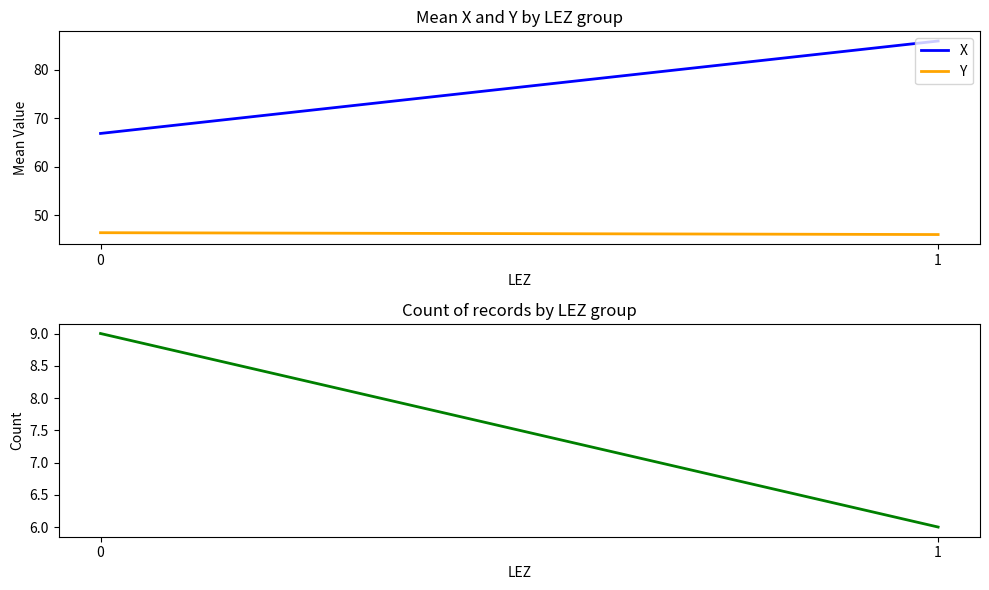

What is the sum of all X values?

152.8